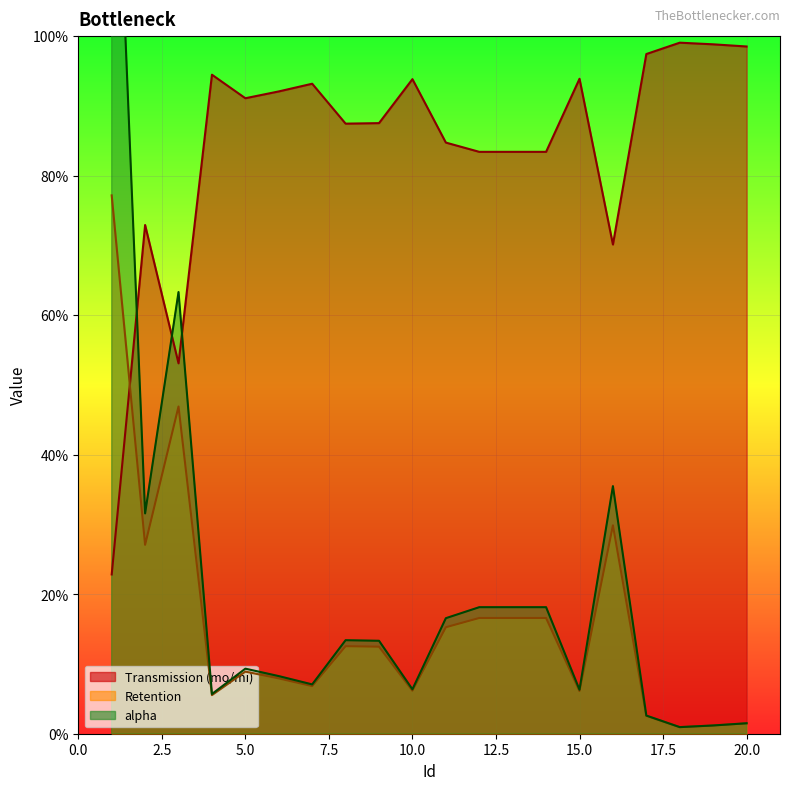

What is the difference between the alpha values at 5 and 1?

1.4